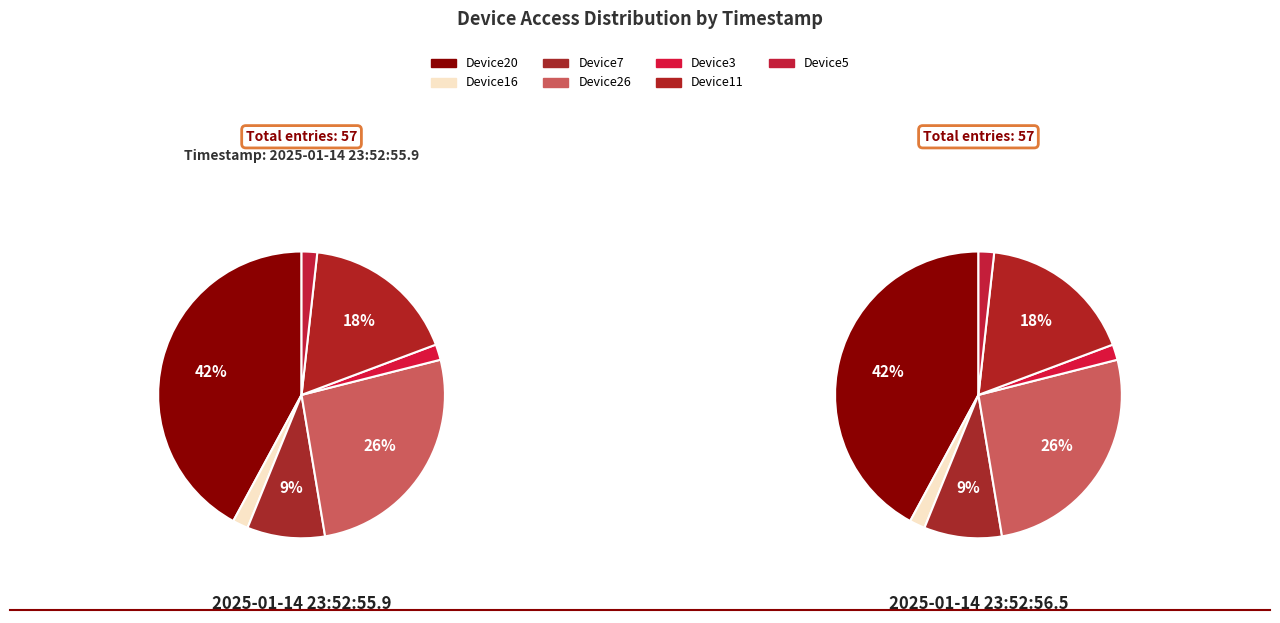

Does any single category account for the majority?

No